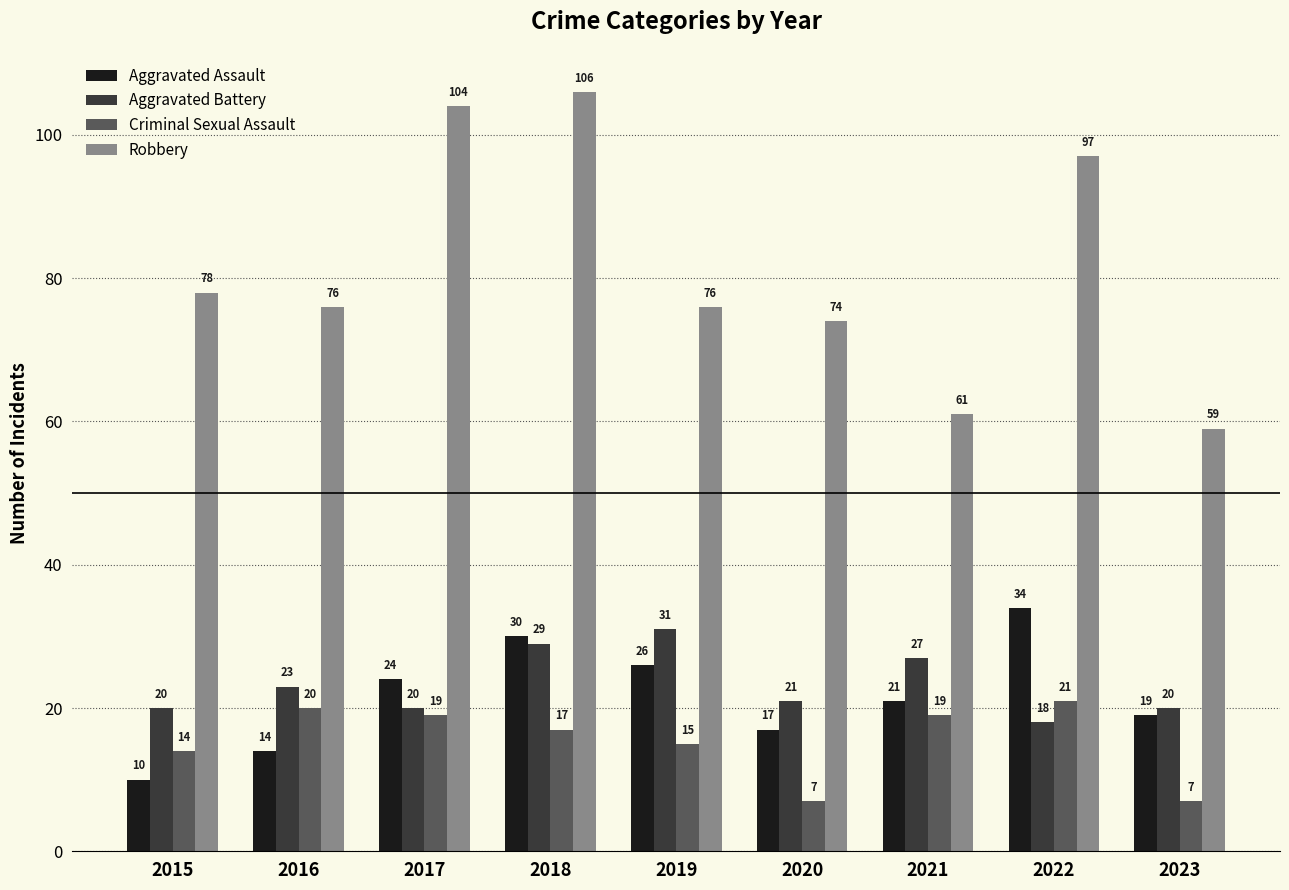

Is it true that Aggravated Battery equals 29 at 2018?

True